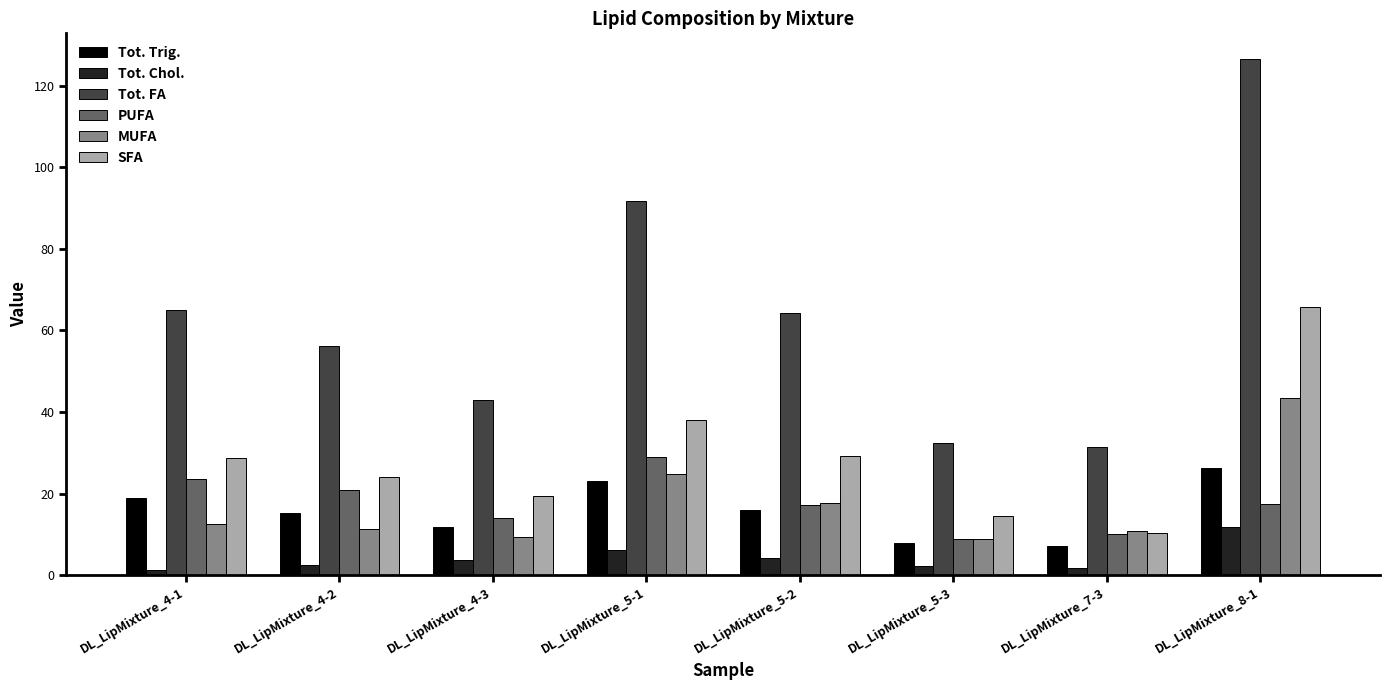

What is the difference between the Tot. Chol. values at DL_LipMixture_4-1 and DL_LipMixture_5-1?

5.0